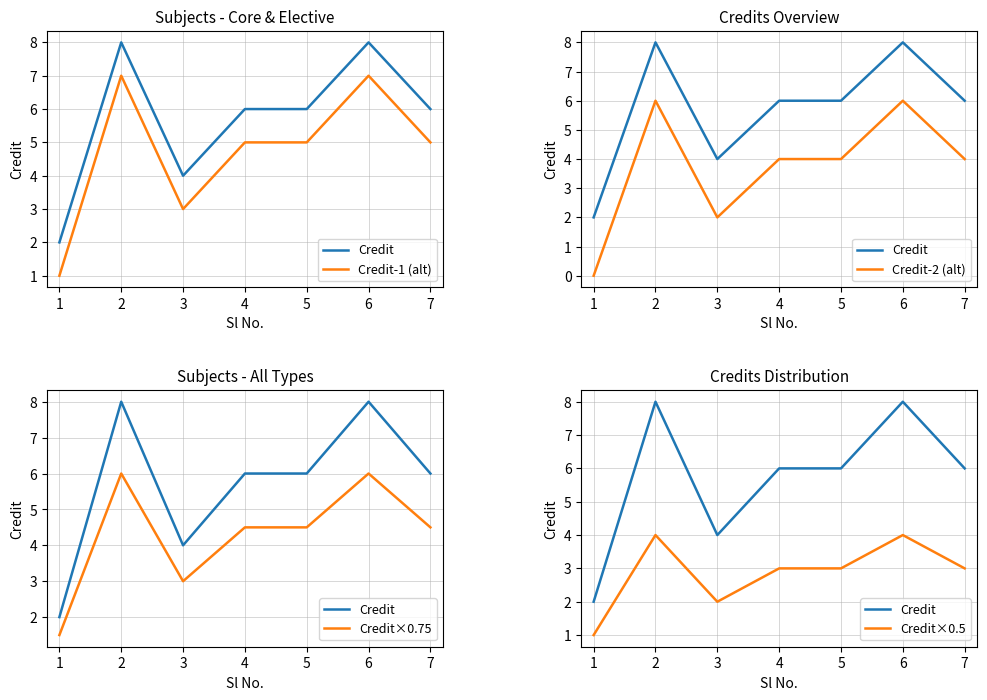

In Credit×0.5, how many points are higher than both neighbors (excluding endpoints)?

2